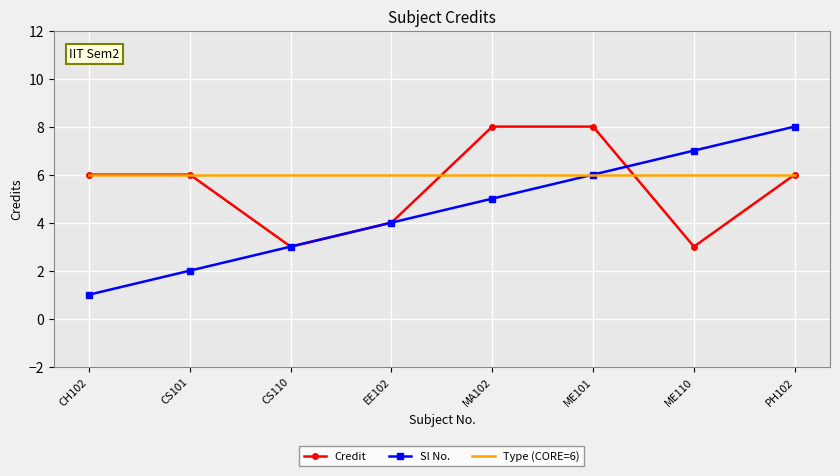

List the series in order of their overall mean, highest first.

Type (CORE=6), Credit, Sl No.